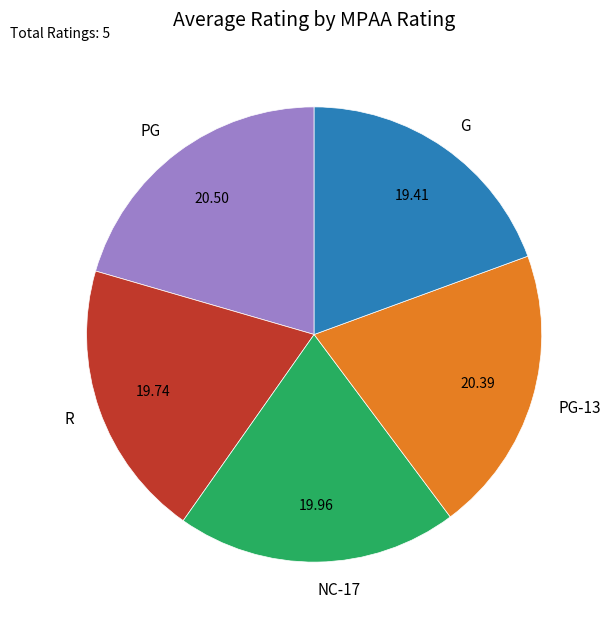

Do NC-17 and G together represent more than half of the pie?

No